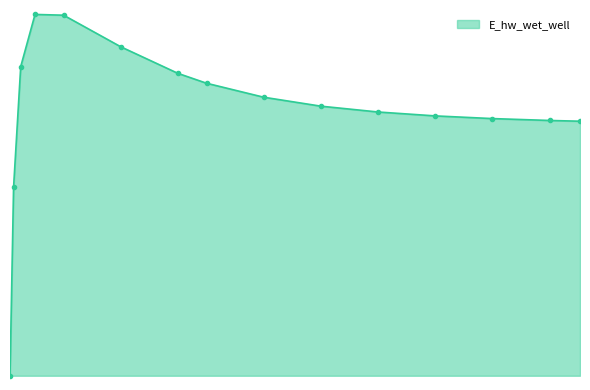

Rank the categories by value from lowest to highest.

0.03125, 0.09375, 10, 9.46875, 8.46875, 7.46875, 6.46875, 5.46875, 4.46875, 3.46875, 2.96875, 0.21875, 1.96875, 0.96875, 0.46875